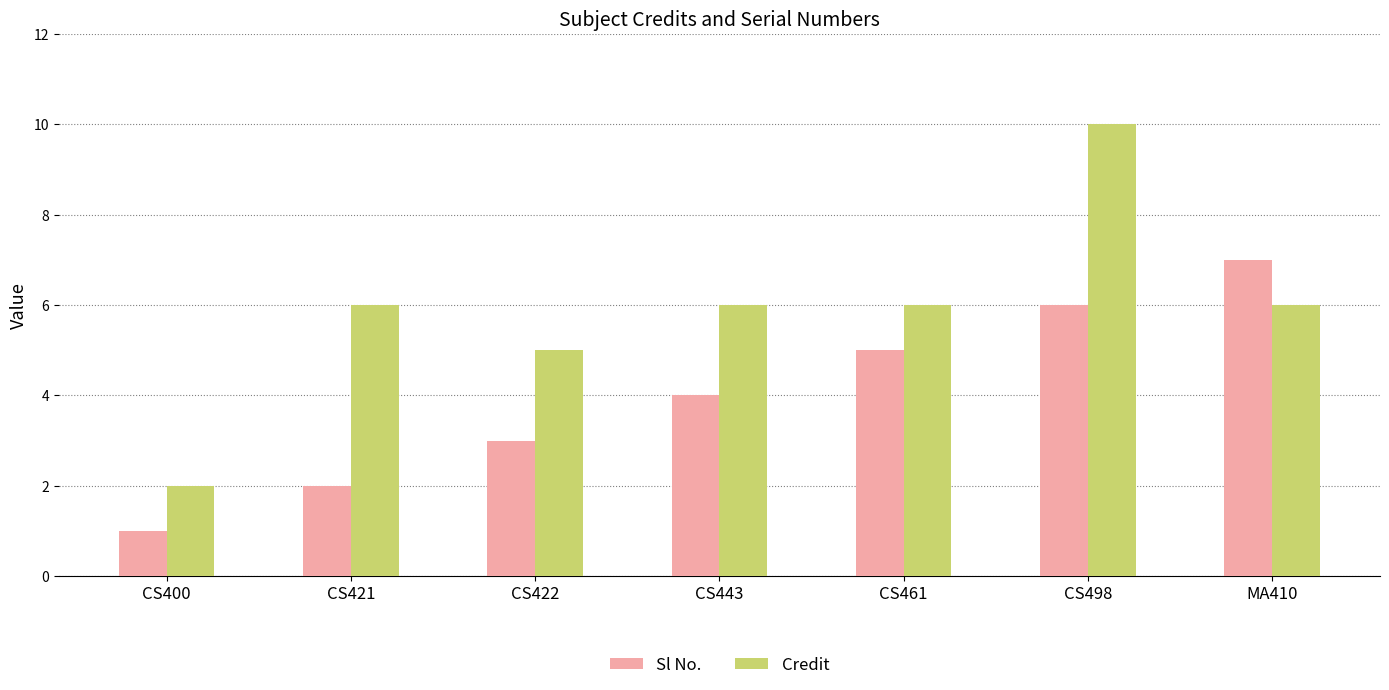

What is the label of the 7th bar from the left?

MA410